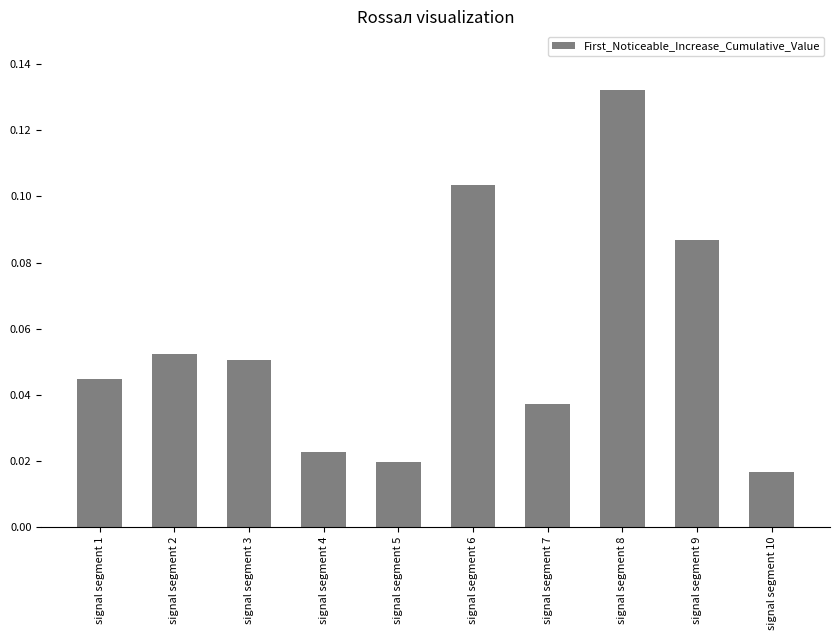

The value at signal segment 6 is 0.2. True or false?

False